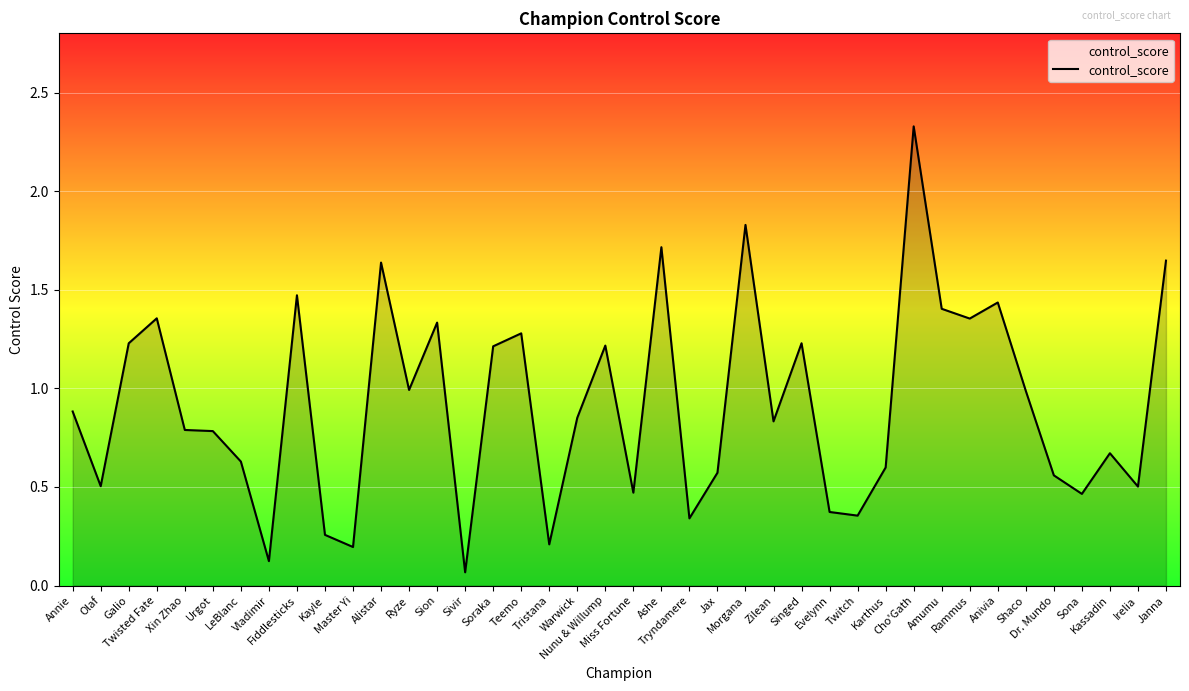

What is the label of the 22nd point from the left?

Ashe